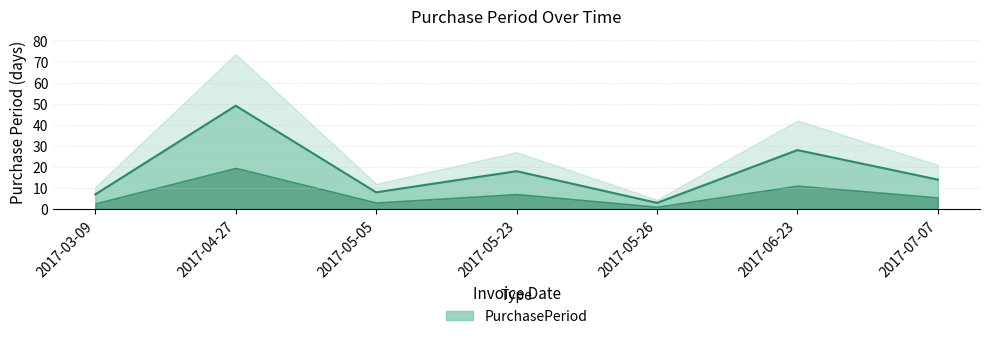

What position from the right is 2017-05-05?

5